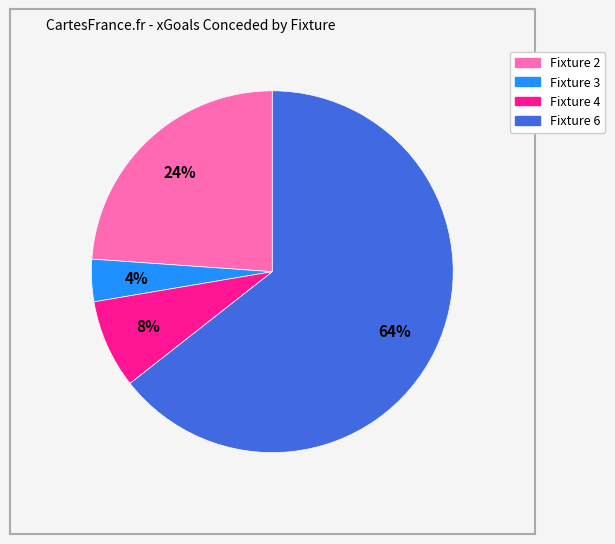

Count the number of slices in the pie.

4